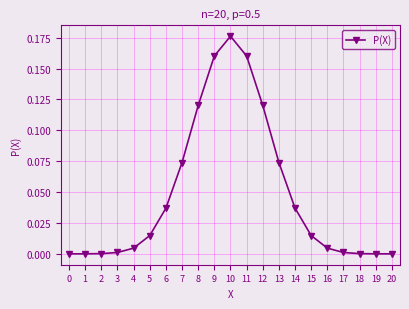

Which has a higher value, 5 or 4?

5